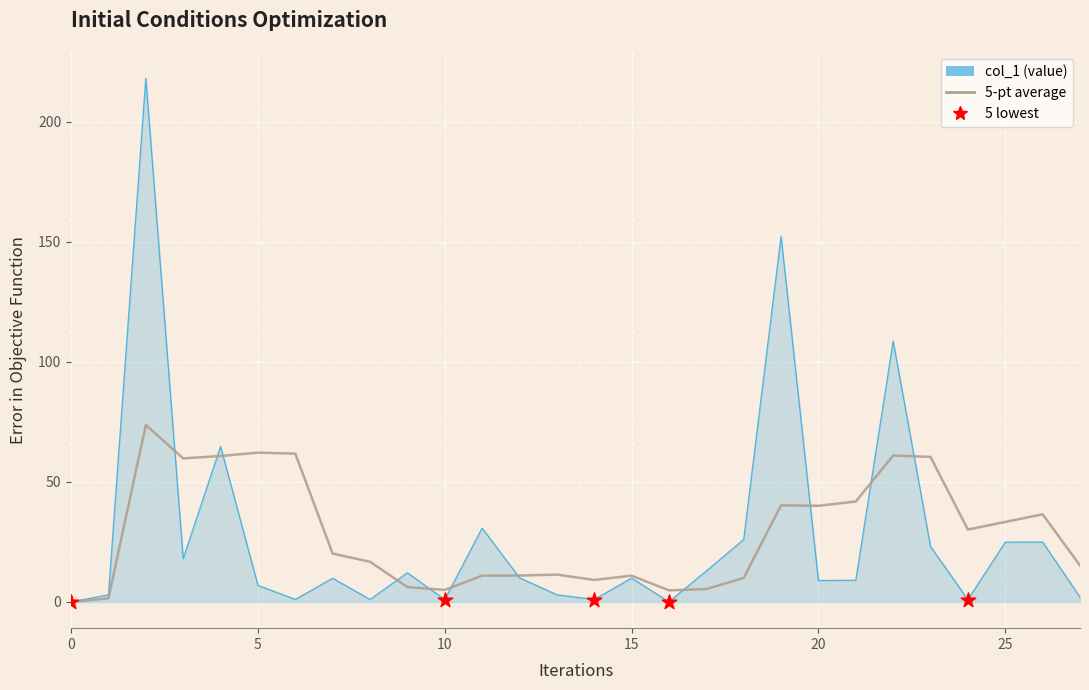

Which series has the widest spread of values?

col_1 (value)